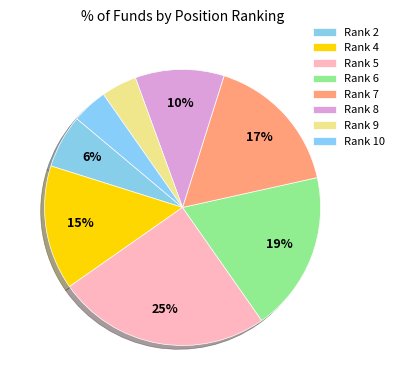

Count the number of slices in the pie.

8